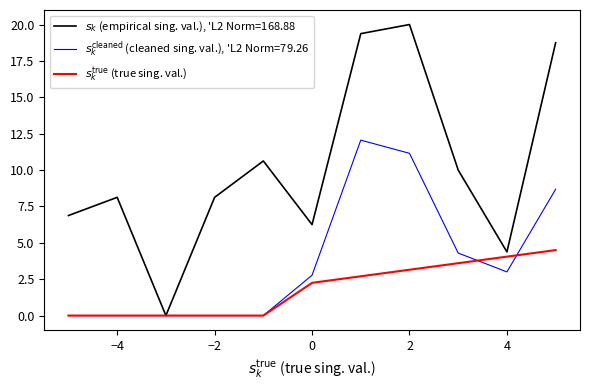

What is the maximum value shown in the chart?

20.0